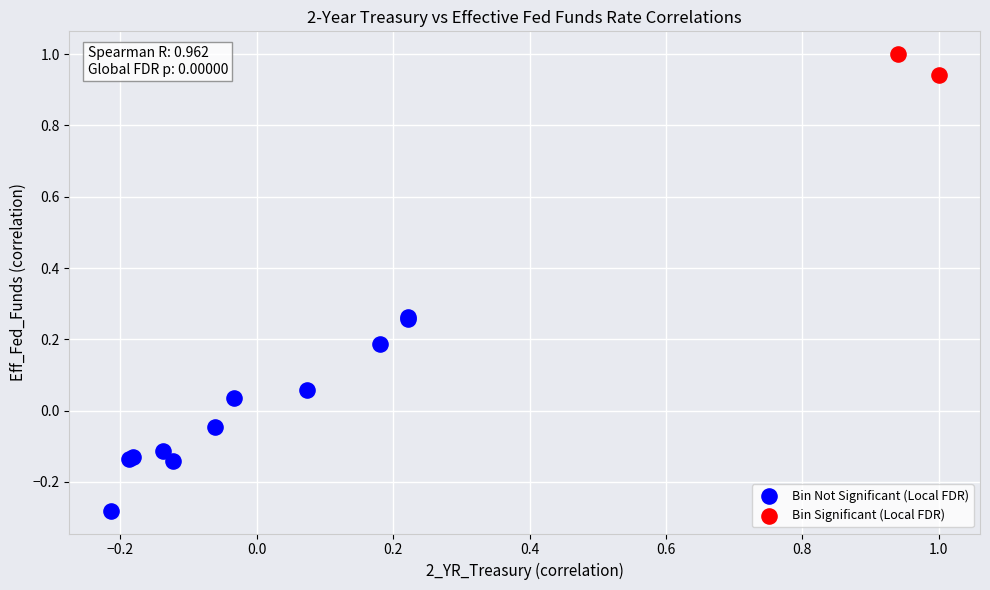

Which series has the widest spread of Y values?

Bin Not Significant (Local FDR)